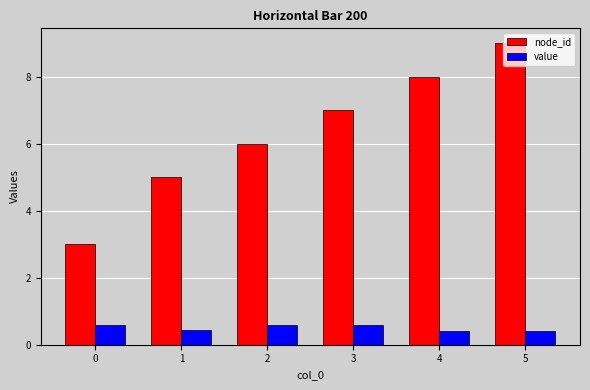

Rank the series at 3 from highest to lowest value.

node_id, value